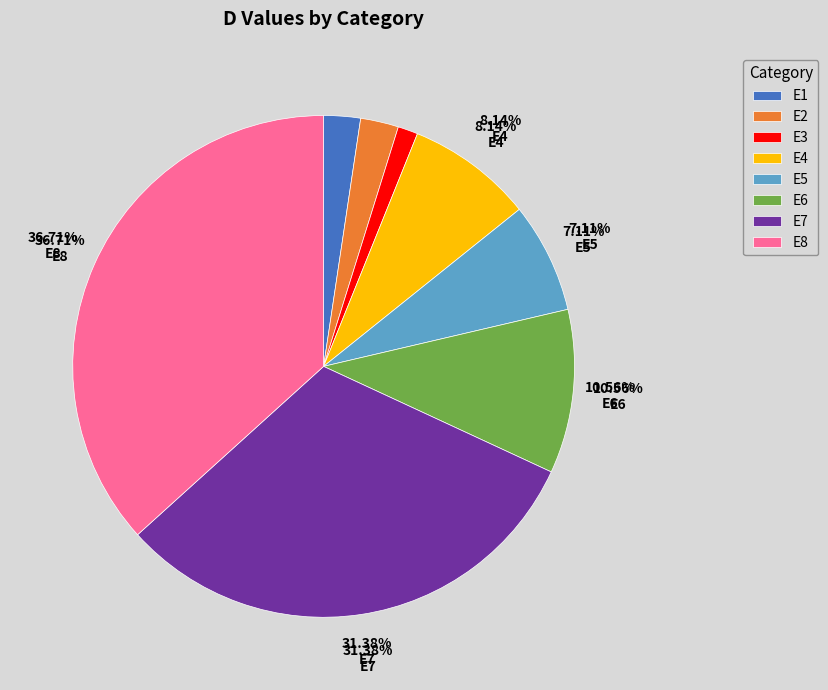

Count the number of slices in the pie.

8